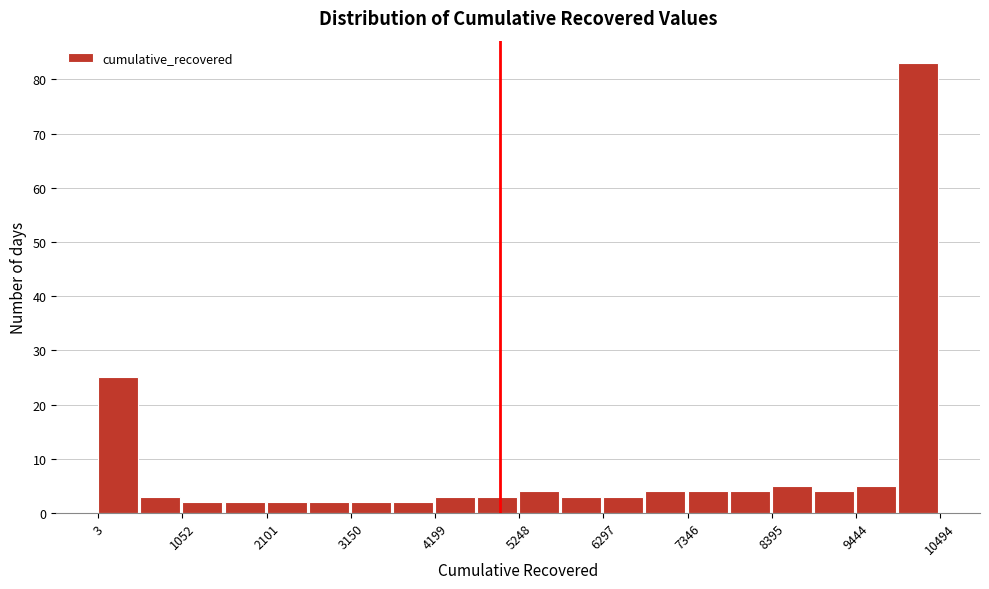

Read against the x-axis, roughly where is the centre of the tallest bar?

10200